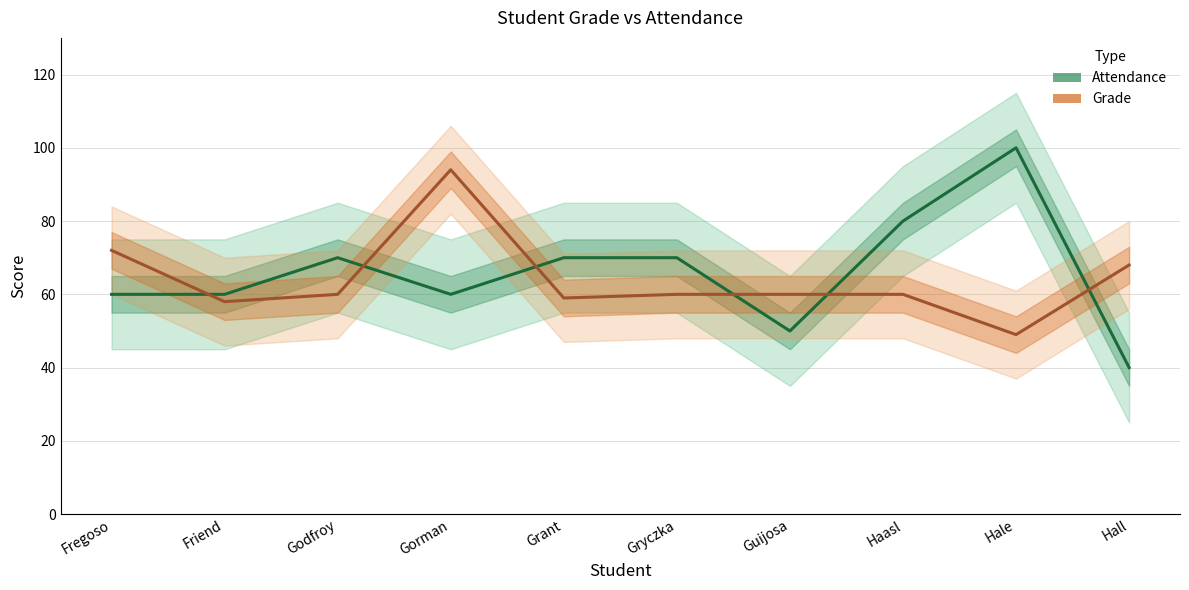

What value does the Grade series have at Godfroy, to the nearest 10?

60